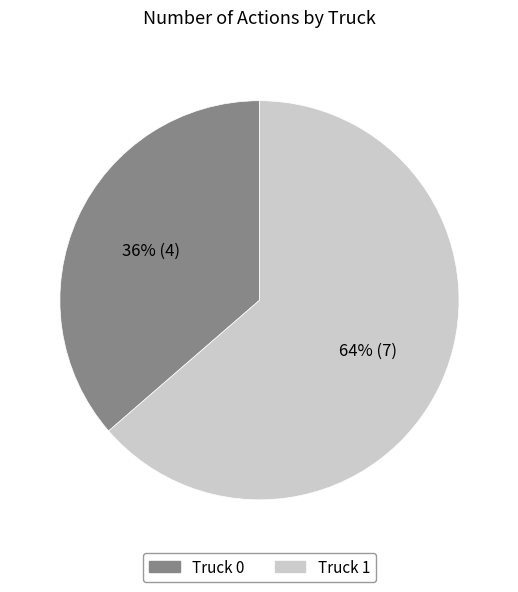

Does Truck 1 represent more than half of the total?

Yes